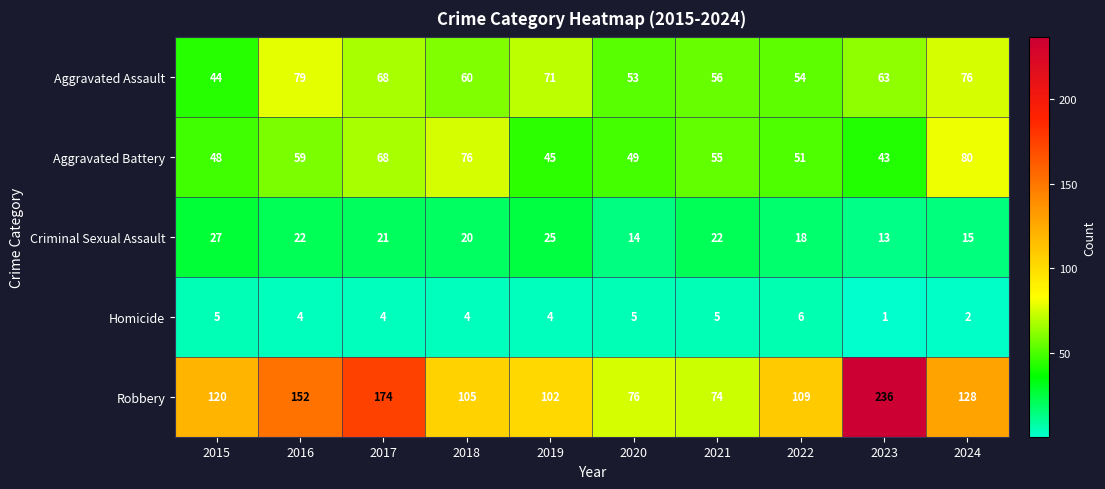

What is the sum of all Robbery values?

1276